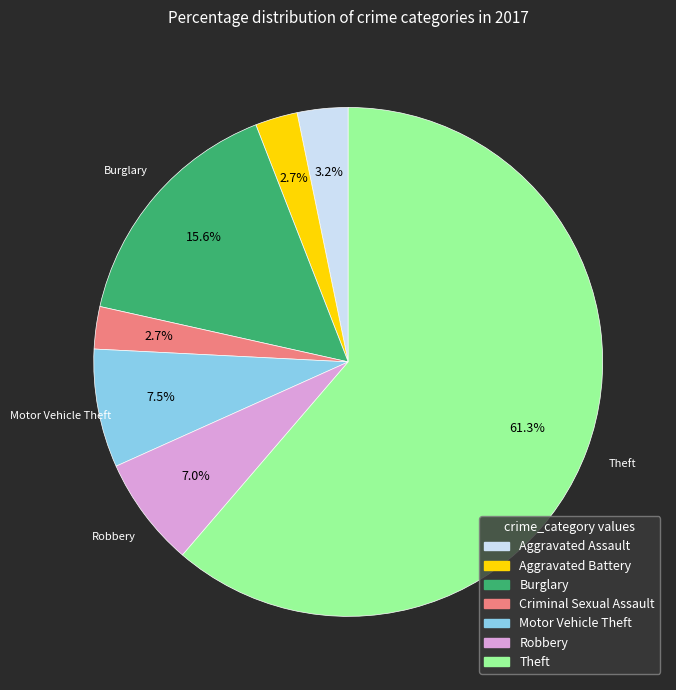

Does any single category account for the majority?

Yes